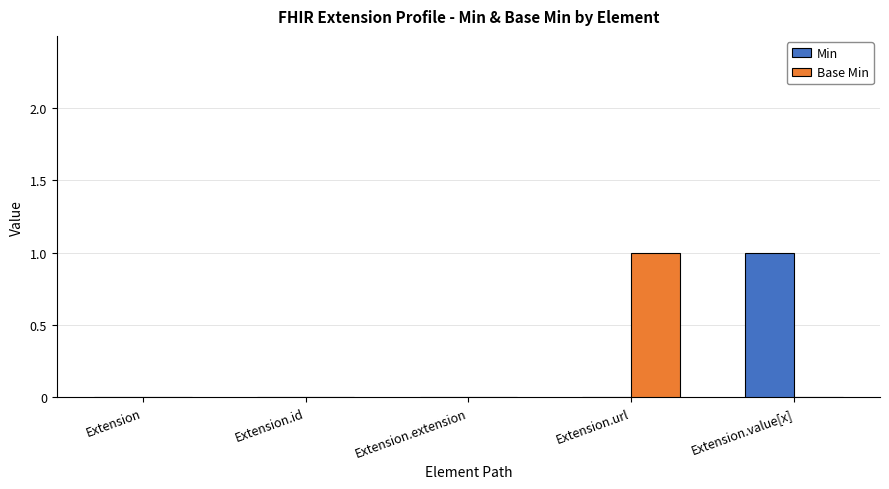

The Base Min series shows 0 at Extension. True or false?

True